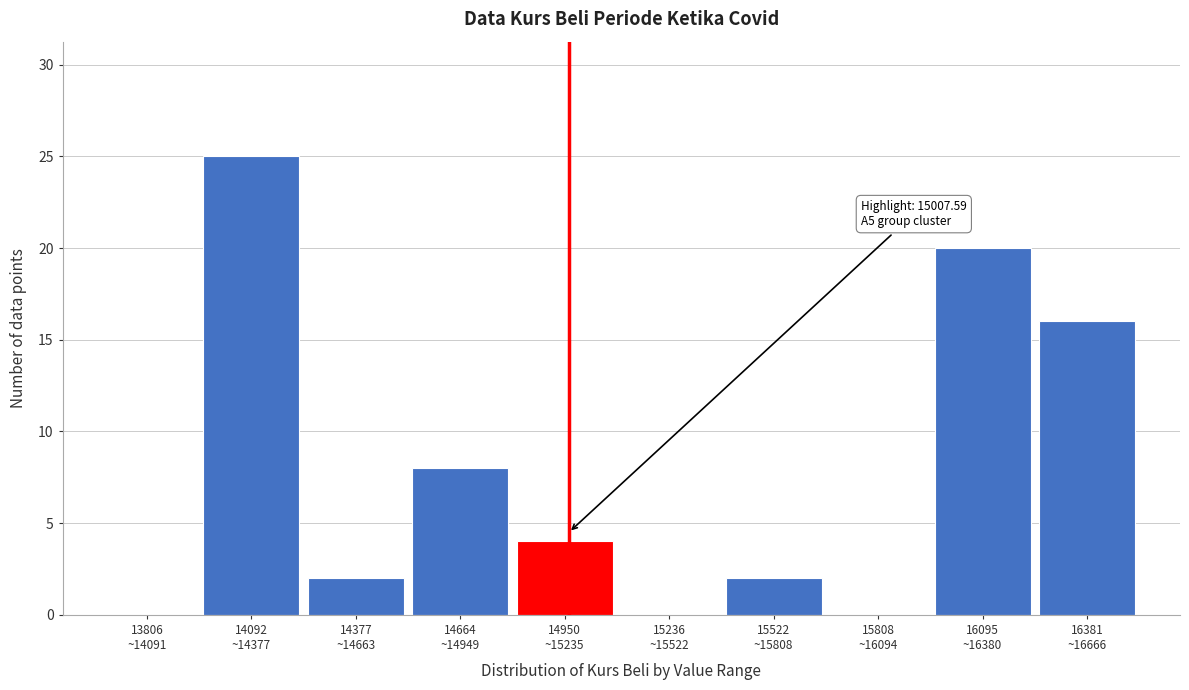

What is the sum of all values?

77